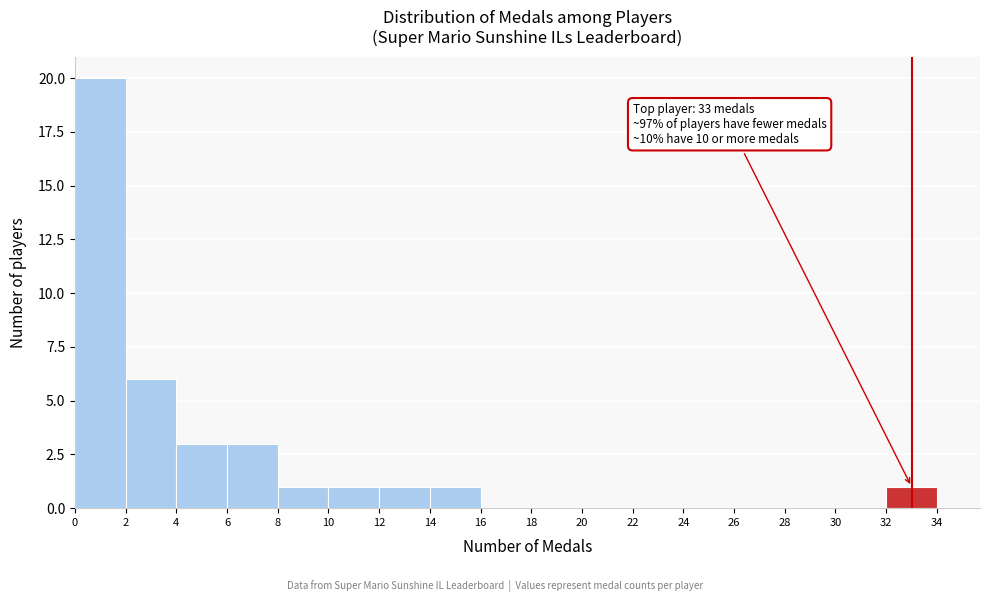

Over which range of the x-axis is the bar tallest?

0 to 2